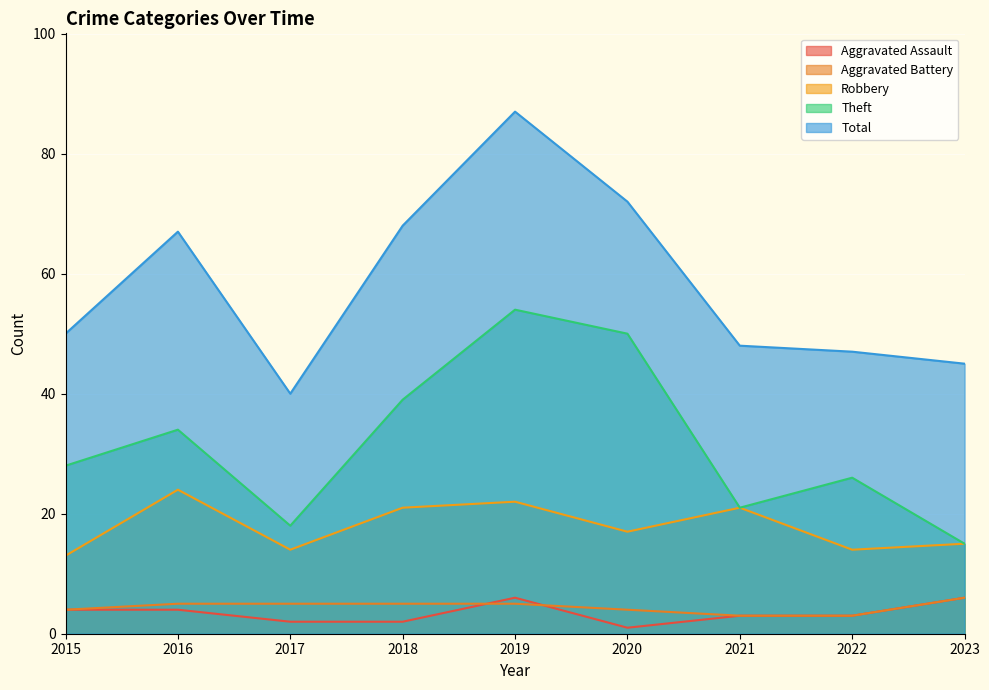

Which category has the highest value across all series?

2019